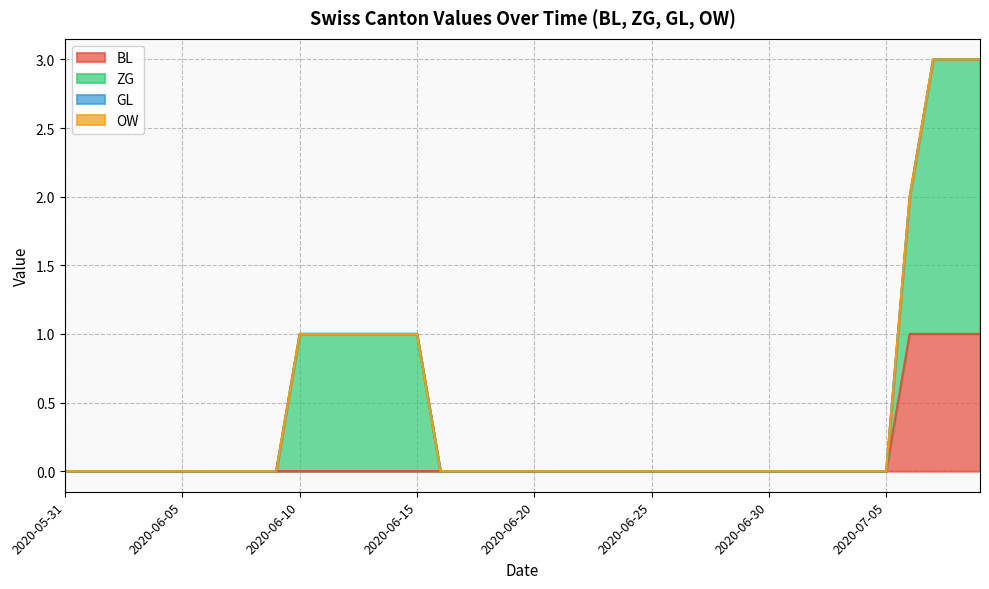

List the labels in order of GL value, smallest first.

2020-05-31, 2020-06-01, 2020-06-02, 2020-06-03, 2020-06-04, 2020-06-05, 2020-06-06, 2020-06-07, 2020-06-08, 2020-06-09, 2020-06-10, 2020-06-11, 2020-06-12, 2020-06-13, 2020-06-14, 2020-06-15, 2020-06-16, 2020-06-17, 2020-06-18, 2020-06-19, 2020-06-20, 2020-06-21, 2020-06-22, 2020-06-23, 2020-06-24, 2020-06-25, 2020-06-26, 2020-06-27, 2020-06-28, 2020-06-29, 2020-06-30, 2020-07-01, 2020-07-02, 2020-07-03, 2020-07-04, 2020-07-05, 2020-07-06, 2020-07-07, 2020-07-08, 2020-07-09